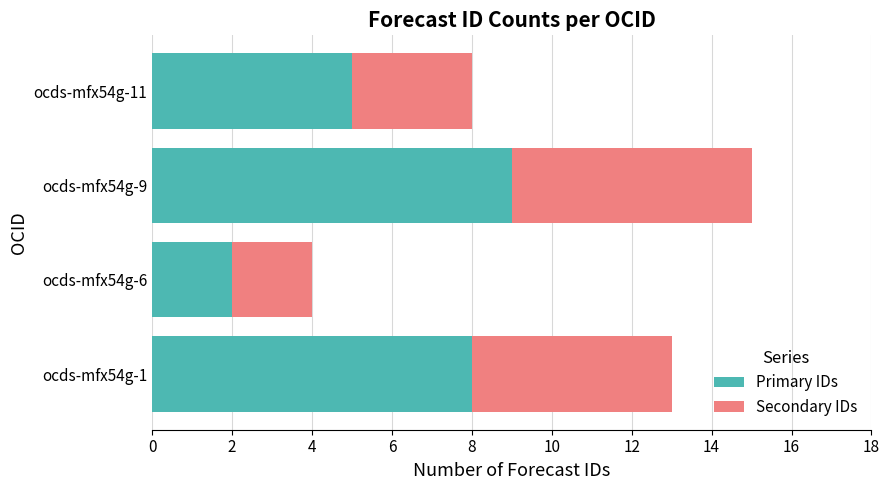

True or false: Primary IDs has a value of 1 at ocds-mfx54g-11.

False